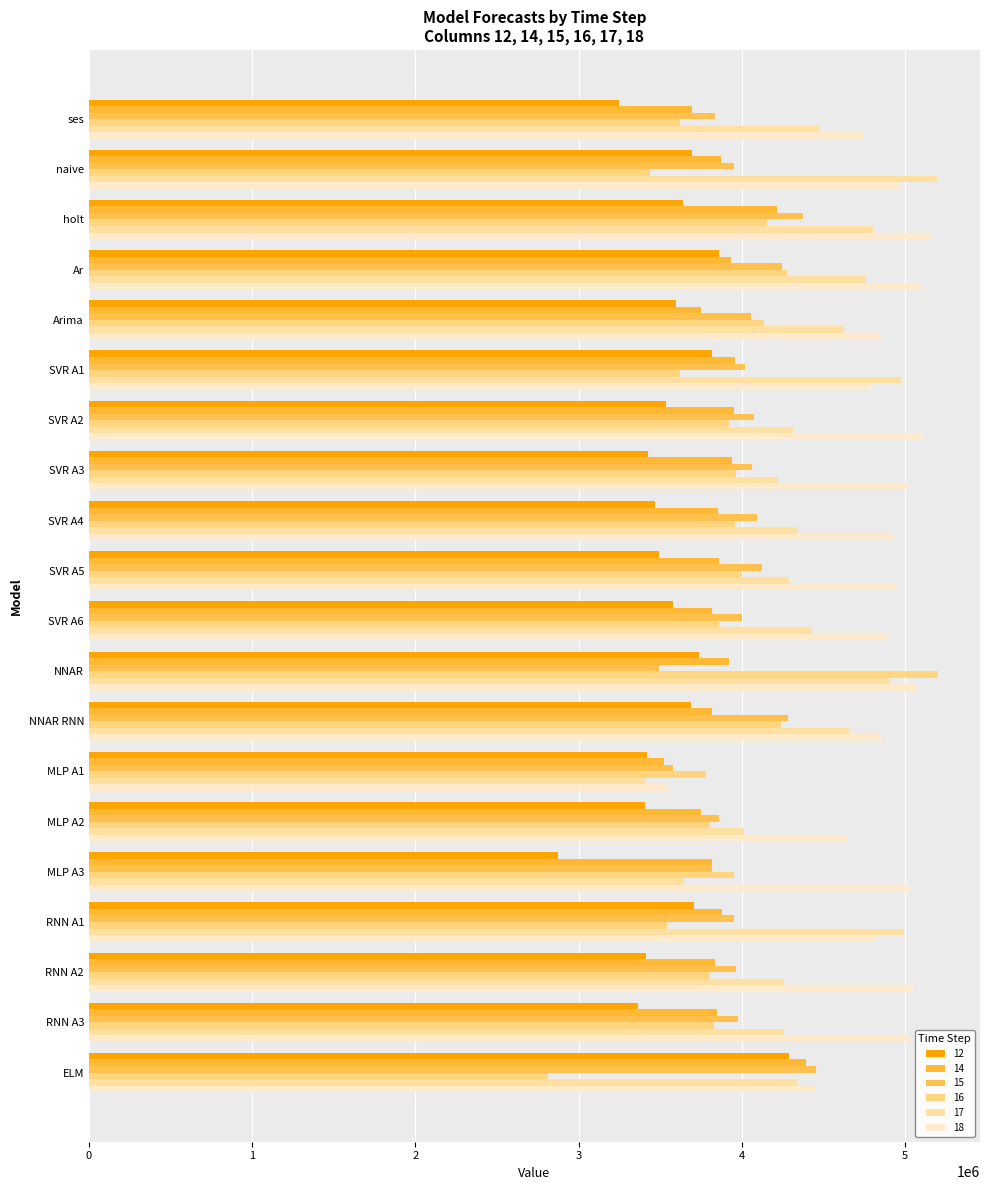

What is the maximum value for 16?

5198448.7